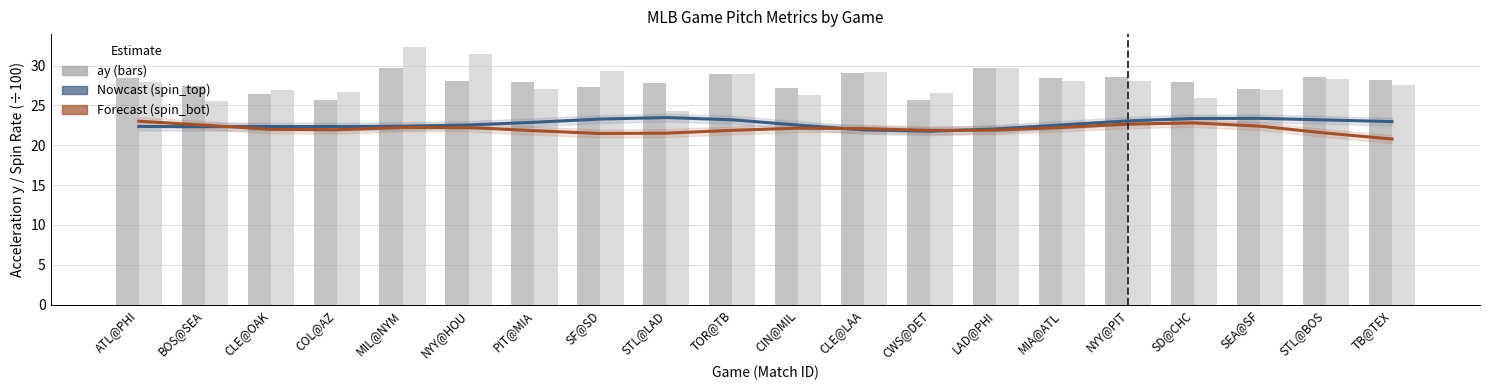

Reading left to right, what are all the values shown in this chart?

spin_top (Nowcast): 22.3	22.3	22.3	22.3	22.4	22.5	22.9	23.3	23.5	23.2	22.5	21.9	21.8	22.0	22.6	23.1	23.4	23.4	23.2	23.0
spin_bot (Forecast): 23.0	22.5	22.0	21.9	22.2	22.2	21.8	21.5	21.5	21.9	22.1	22.1	21.9	21.9	22.2	22.7	22.8	22.4	21.5	20.8
ay_top: 28.5	27.4	26.4	25.7	29.7	28.1	28.0	27.4	27.9	28.9	27.2	29.0	25.7	29.7	28.4	28.6	28.0	27.1	28.6	28.1
ay_bot: 28.0	25.5	26.9	26.7	32.3	31.5	27.0	29.4	24.2	28.9	26.3	29.2	26.6	29.7	28.1	28.0	25.9	26.9	28.3	27.6